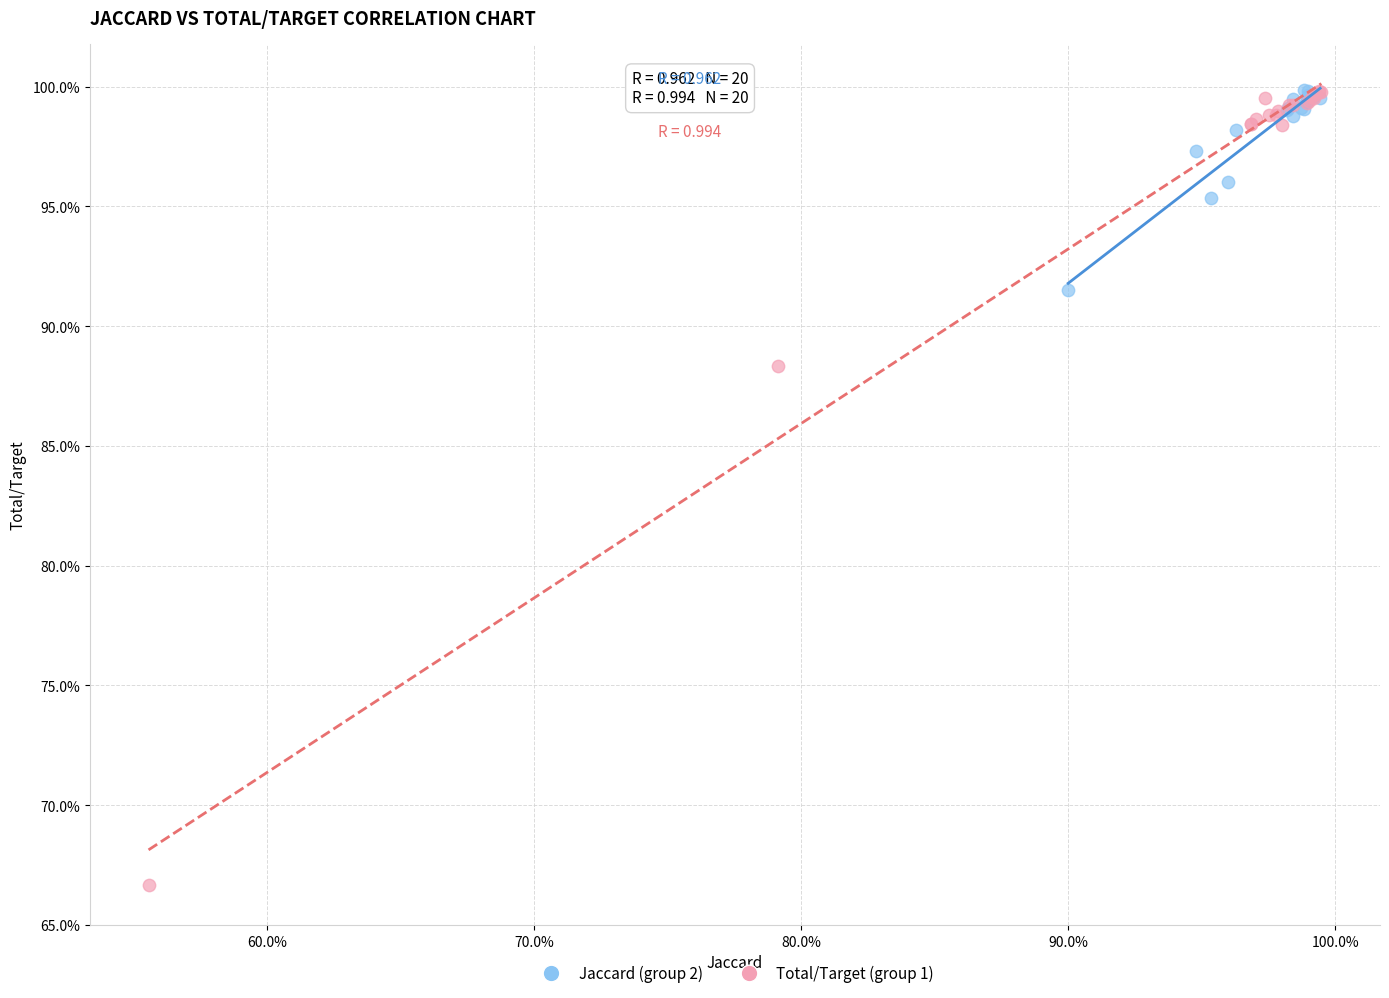

Which series has the widest spread of Y values?

Total/Target (group 1)